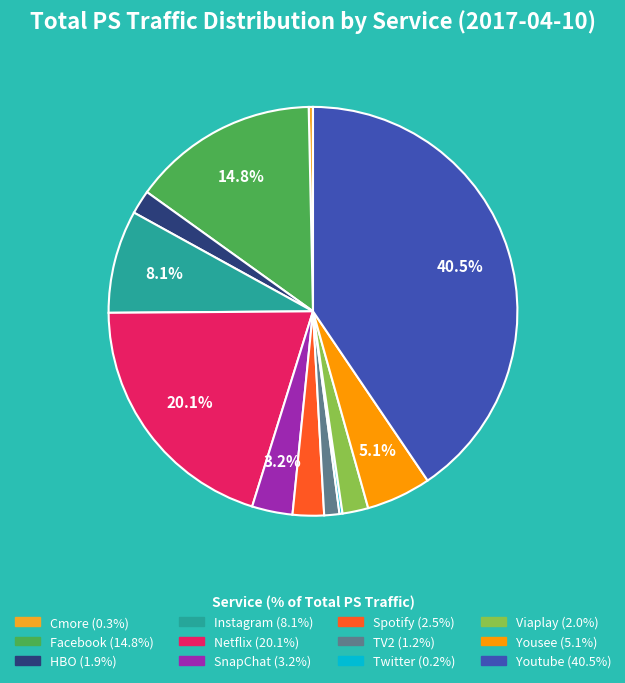

How many slices are in this pie chart?

12